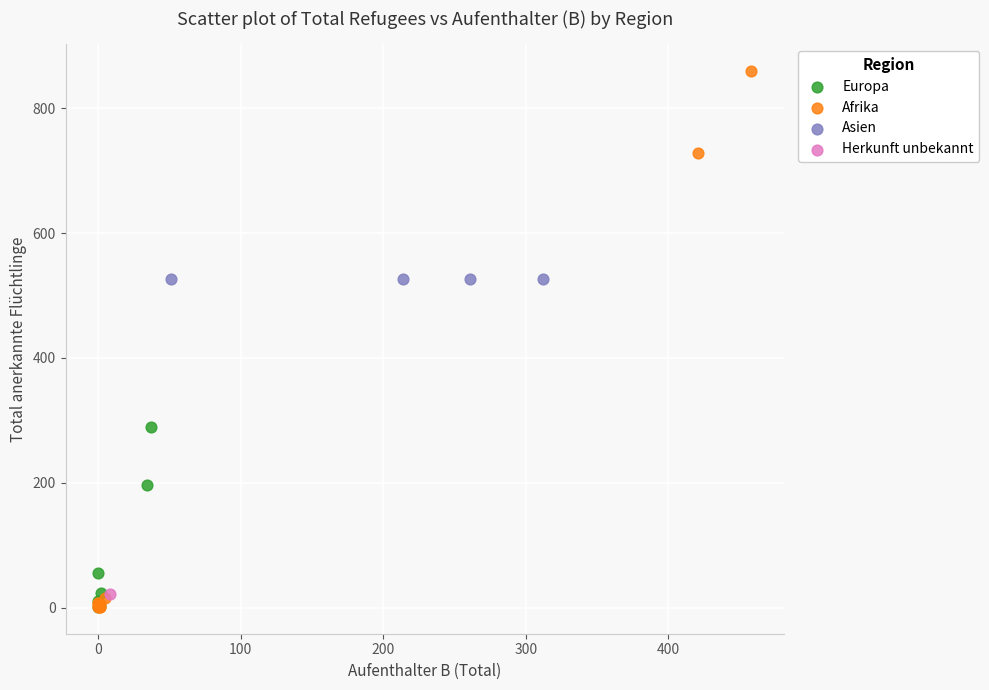

What are all the series names shown in the legend?

Europa, Afrika, Asien, Herkunft unbekannt